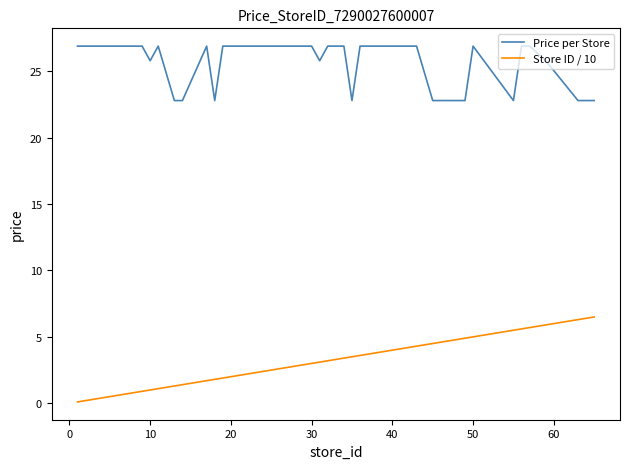

List the series in order of their overall mean, highest first.

Price per Store, Store ID / 10